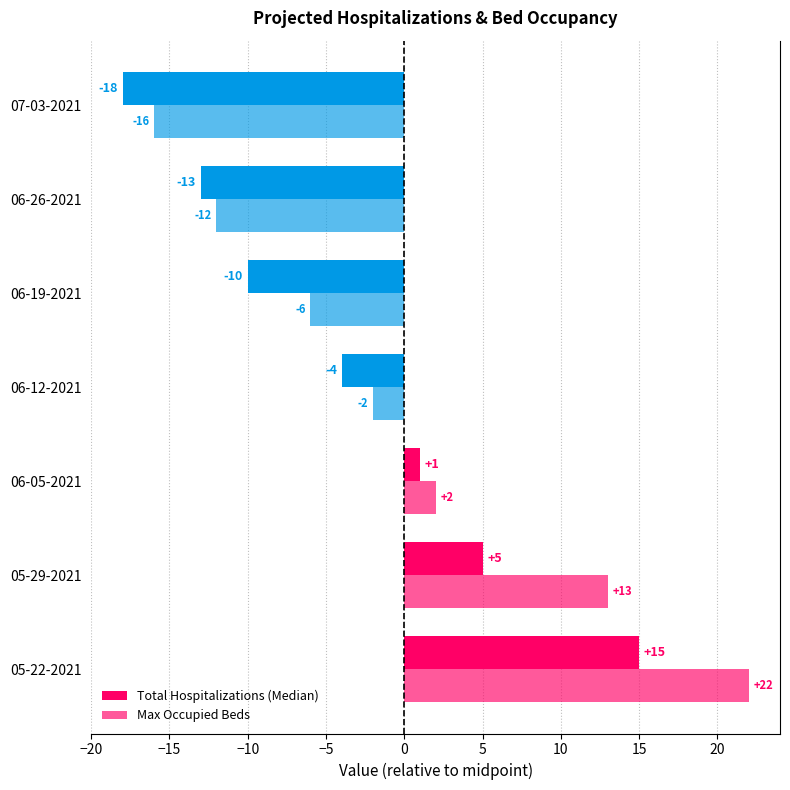

How many values in the Total Hospitalizations (Median) series exceed -4?

3